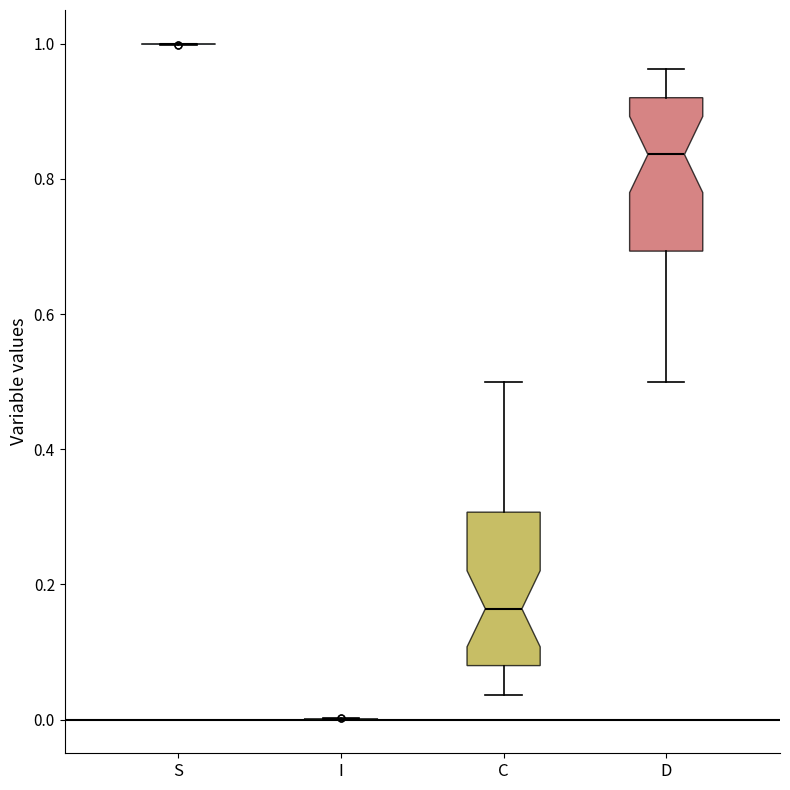

Reading left to right, transcribe this box plot: for each box, give where its median line is, the range the box spans, and where its two whiskers end, as read against the y-axis. The values are not printed on the chart, so give them approximately, as read against the axis.

S: box collapsed to a line at 1.00, whiskers 1.00 to 1.00
I: box collapsed to a line at 0.00, whiskers 0.00 to 0.00
C: median 0.16, box 0.08 to 0.30, whiskers 0.04 to 0.50
D: median 0.84, box 0.70 to 0.92, whiskers 0.50 to 0.96